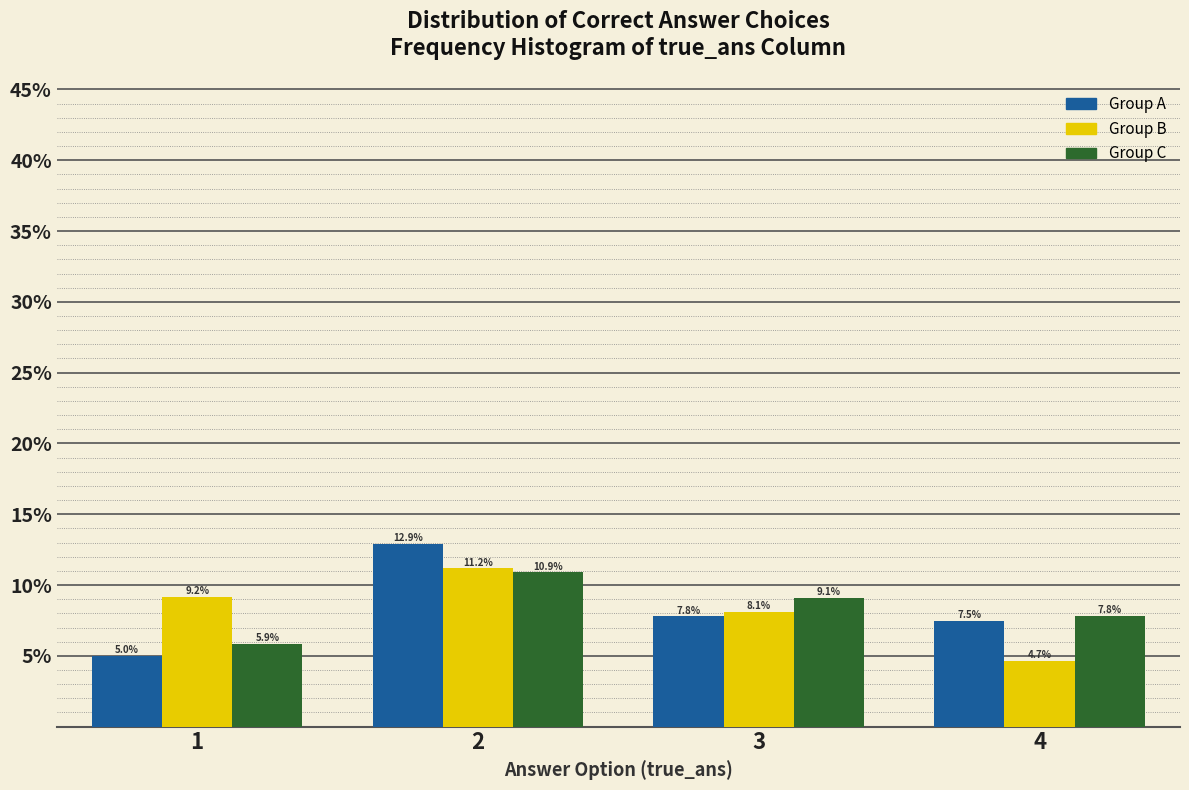

Reading right to left, extract all data points from this chart.

Group A: 4=7.5	3=7.8	2=12.9	1=5.0
Group B: 4=4.7	3=8.1	2=11.2	1=9.2
Group C: 4=7.8	3=9.1	2=10.9	1=5.9